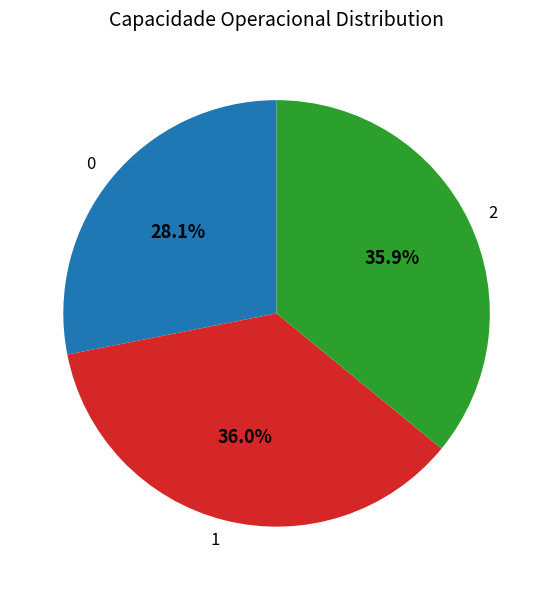

To the nearest percent, what percentage of the pie is 0?

28%